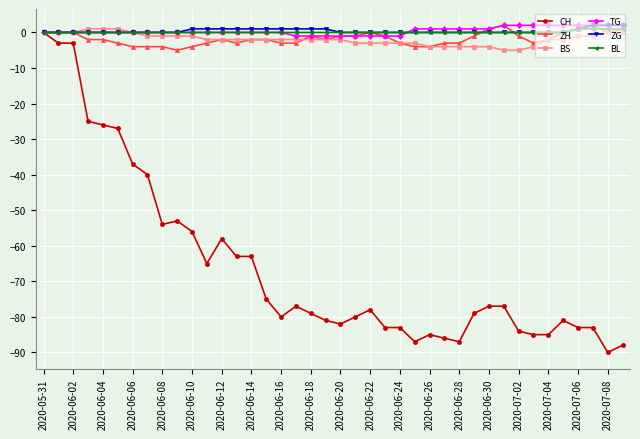

What is the sum of all ZG values?

17